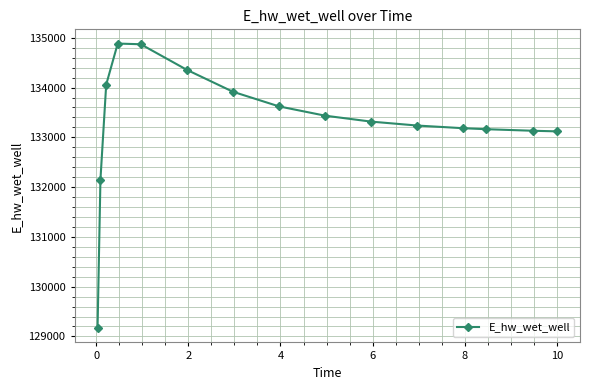

What is the sum of all values?

1999611.0